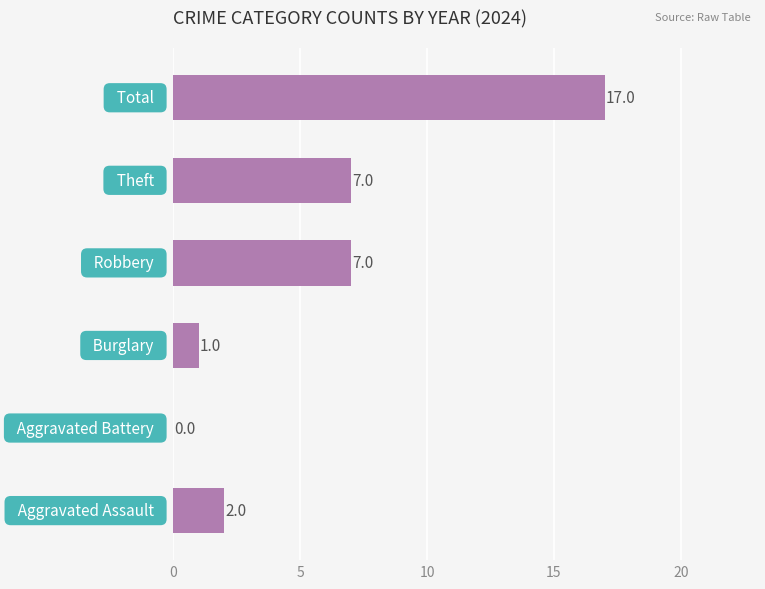

What is the maximum value shown in the chart?

17